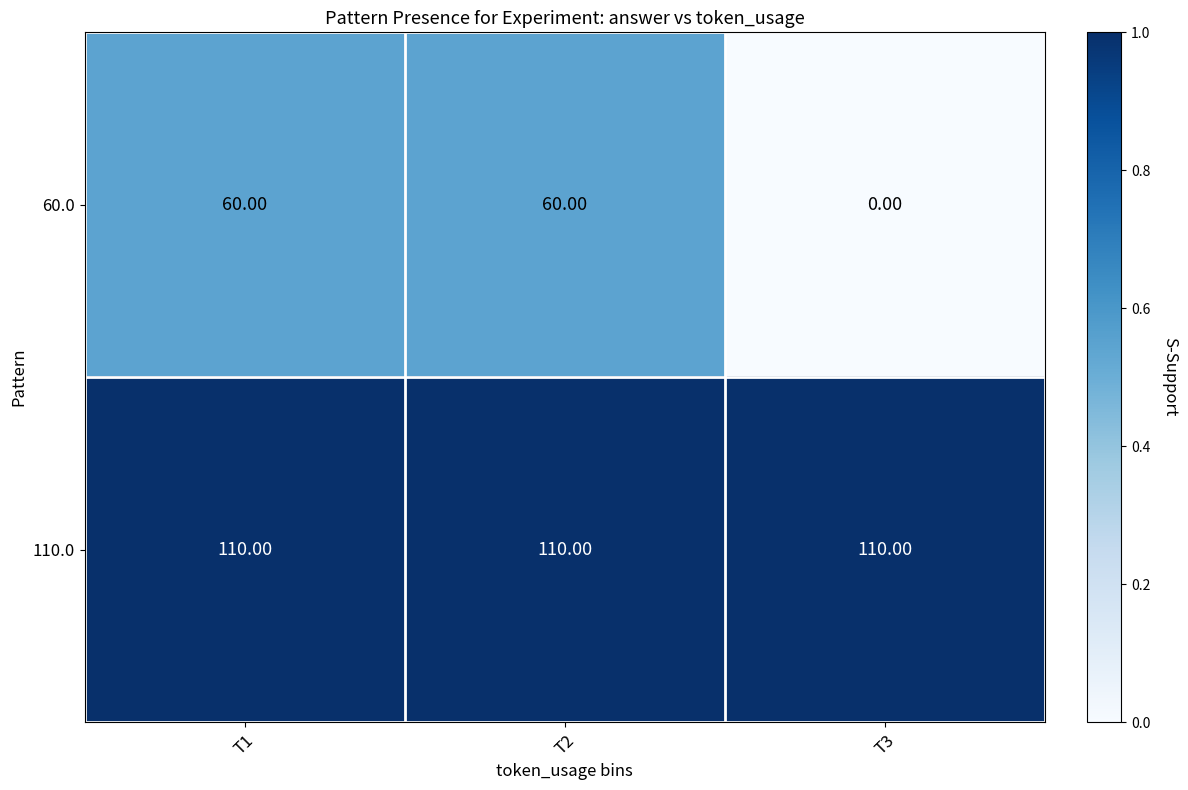

Rank the series at T1 from highest to lowest value.

110.0, 60.0